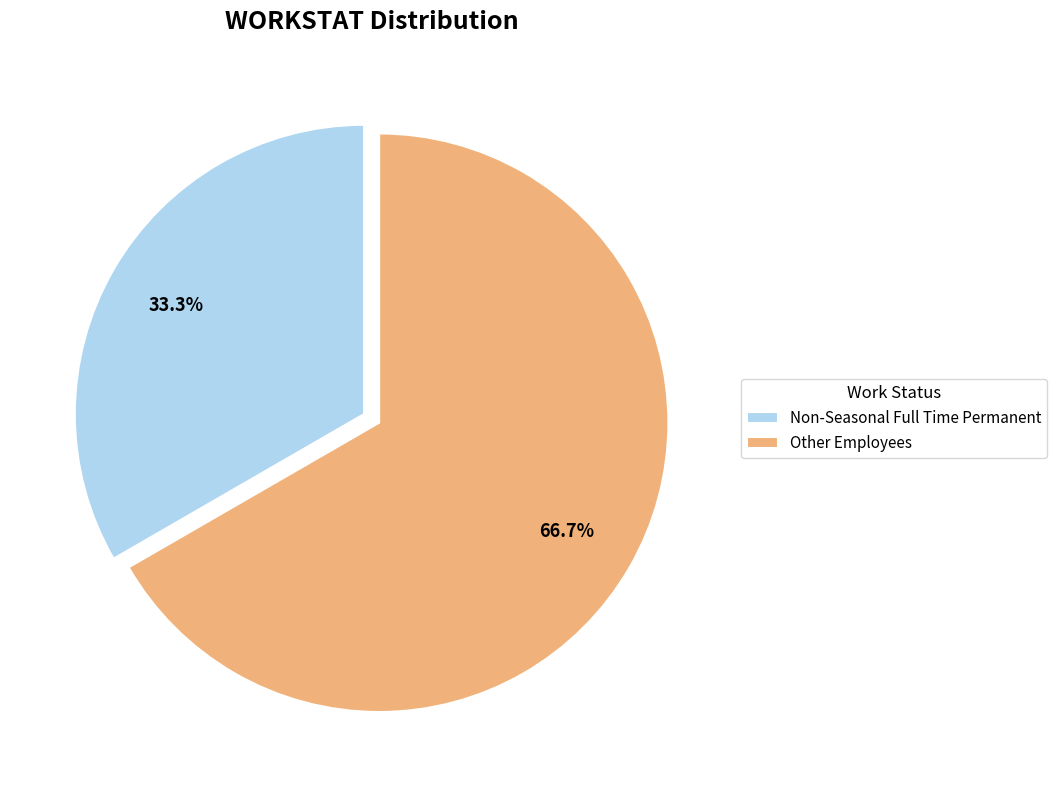

Which slice is the largest?

Other Employees